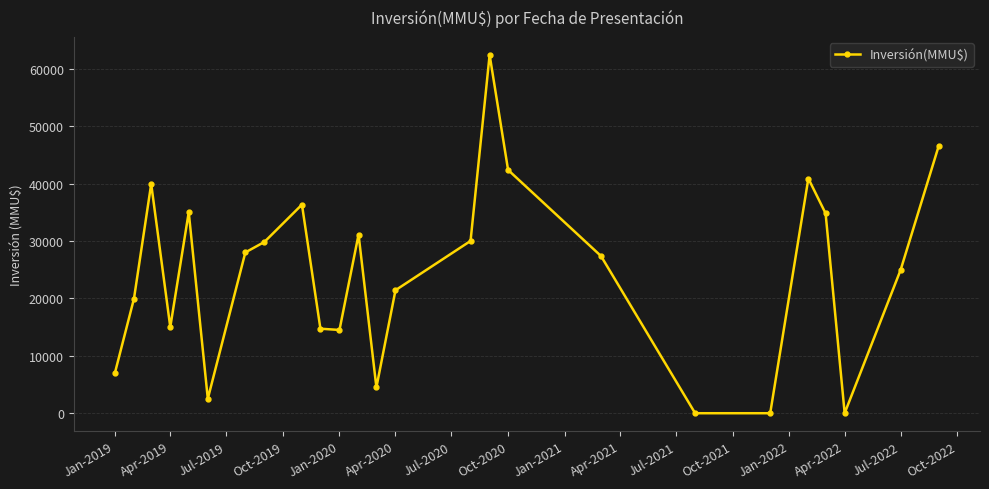

How many interior local peaks (higher than both neighbors) does the data have?

6